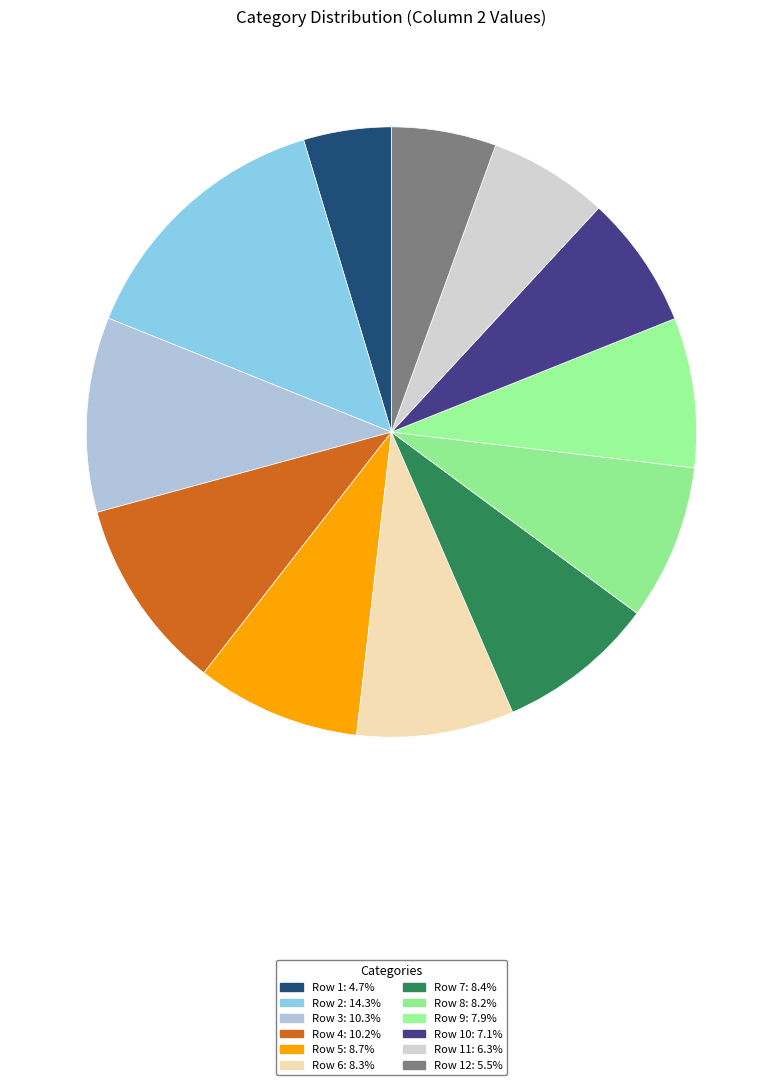

How many segments does this pie chart have?

12